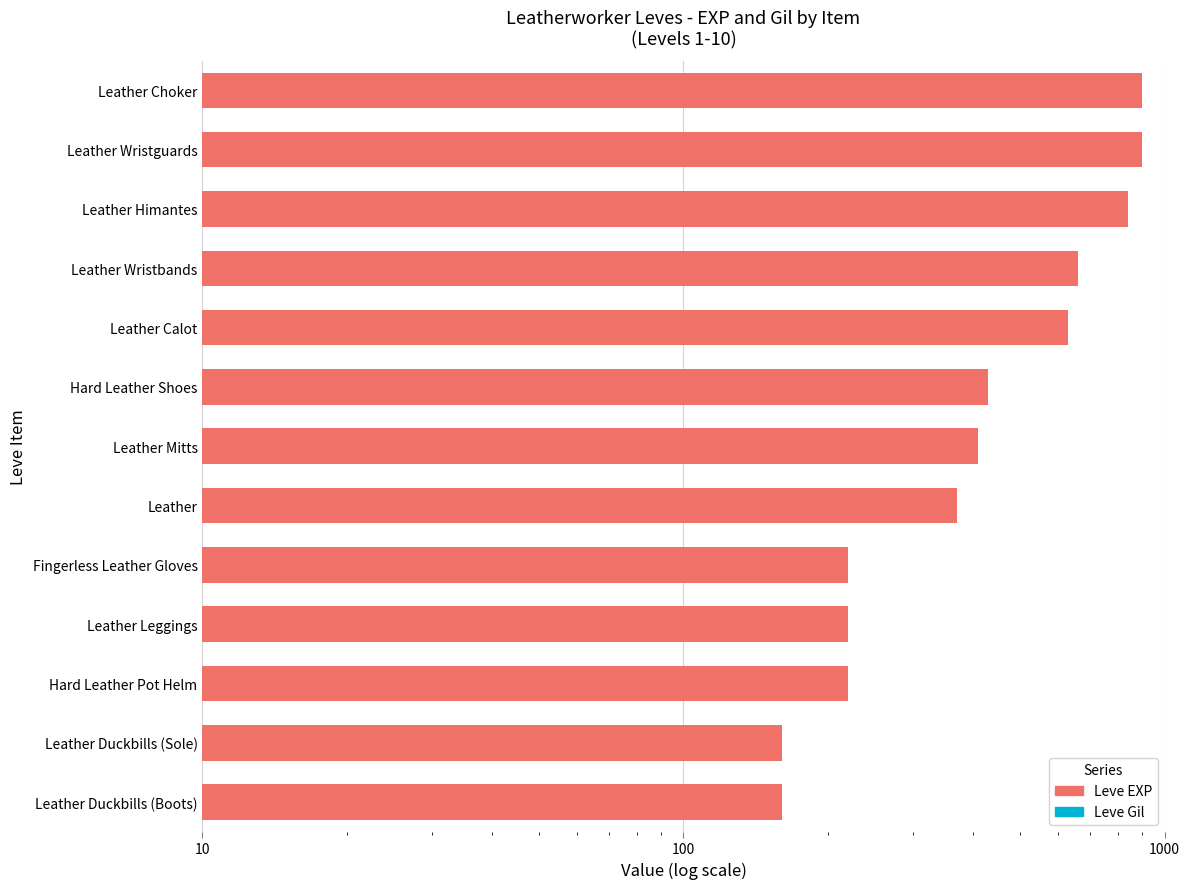

What is the spread (max minus min) of values at Leather?

258